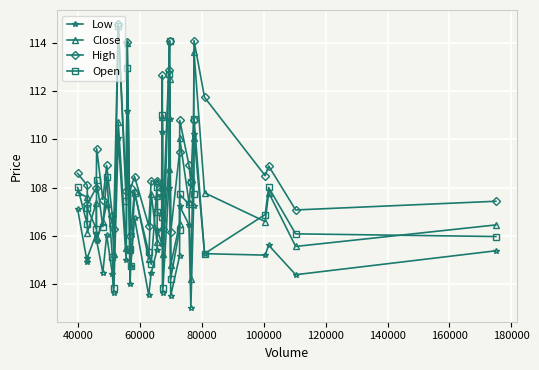

Which series has the largest total across all categories?

High